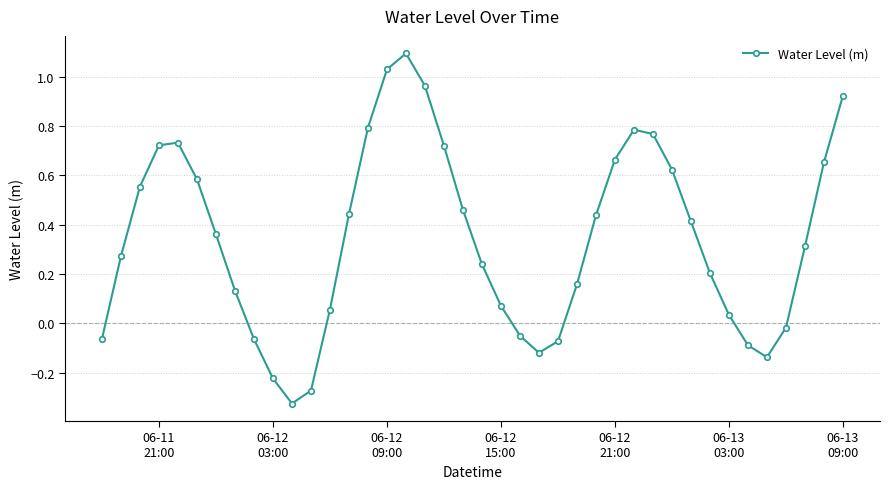

Does the chart have visible grid lines?

Yes